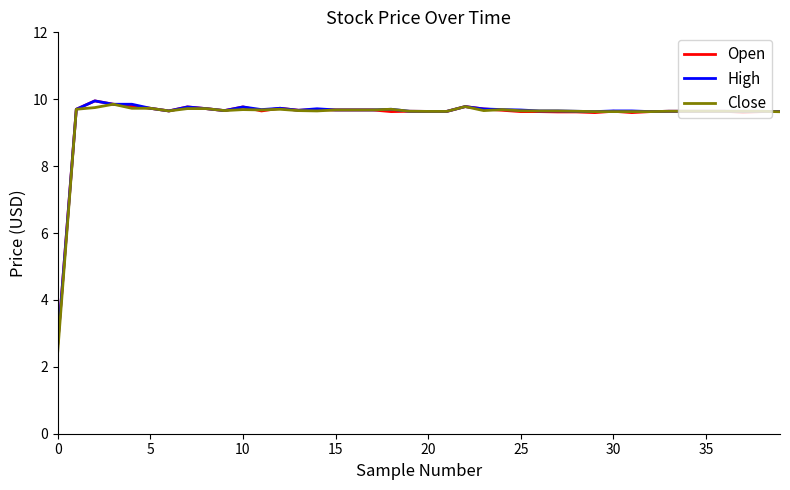

Which series has the largest range (max minus min)?

Close